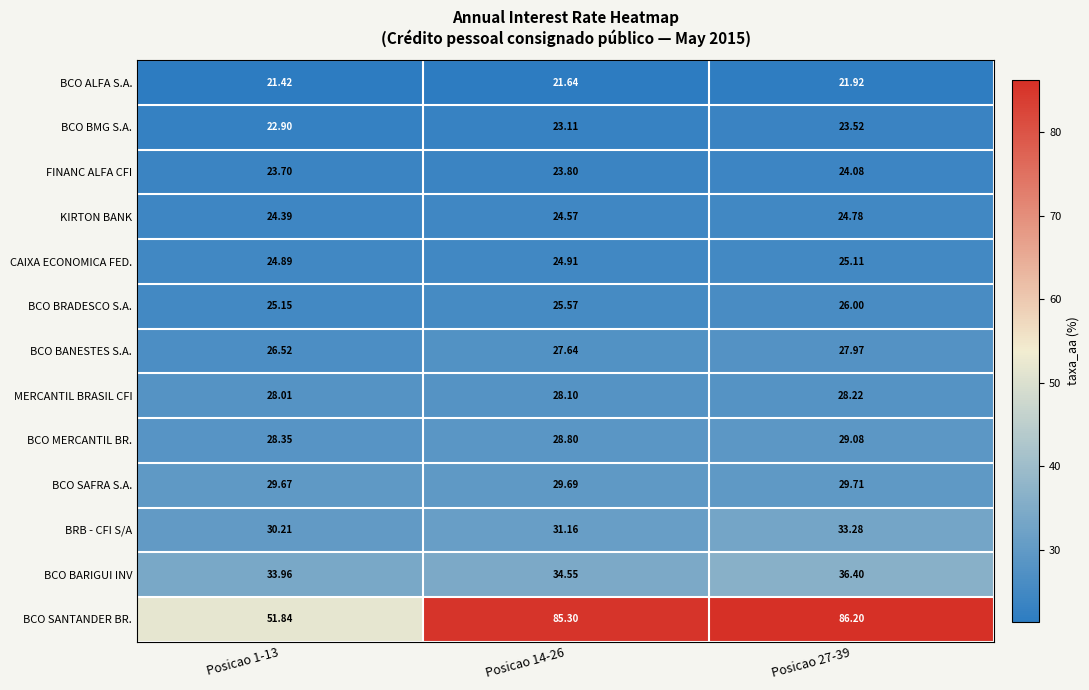

Which series has the widest spread of values?

BCO SANTANDER BR.